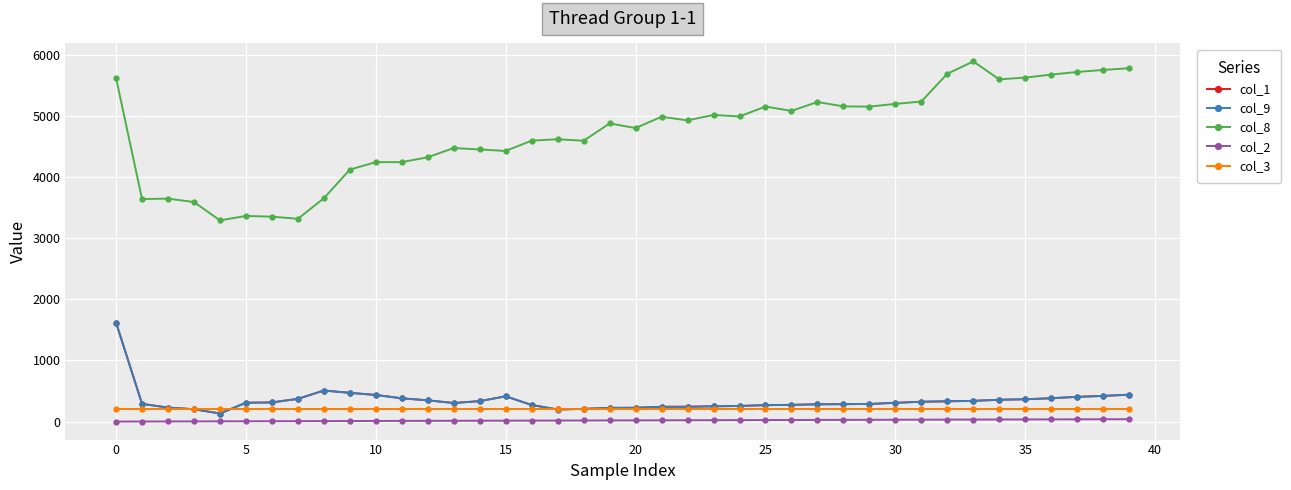

Which series has the largest range (max minus min)?

col_8